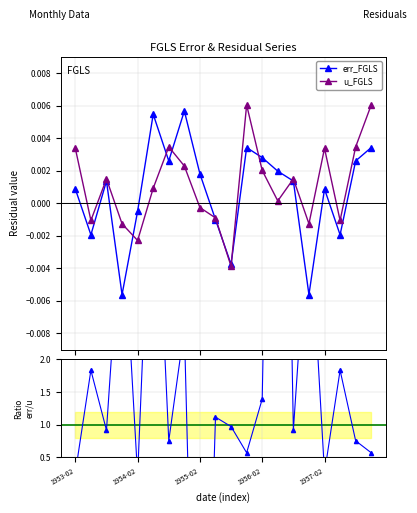

Which series has the largest range (max minus min)?

ratio